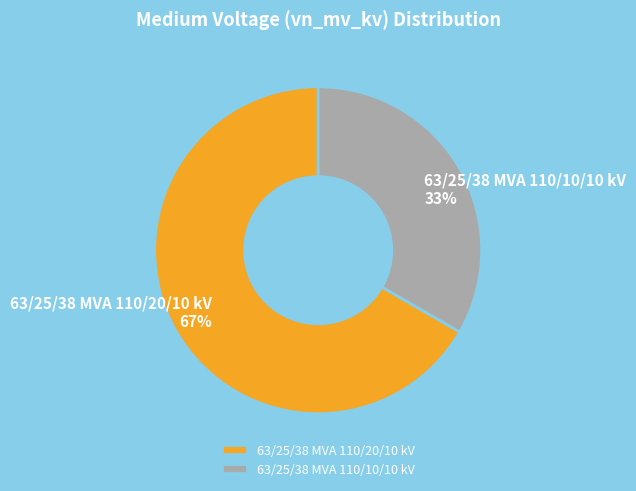

To the nearest percent, what is the average slice percentage?

50%